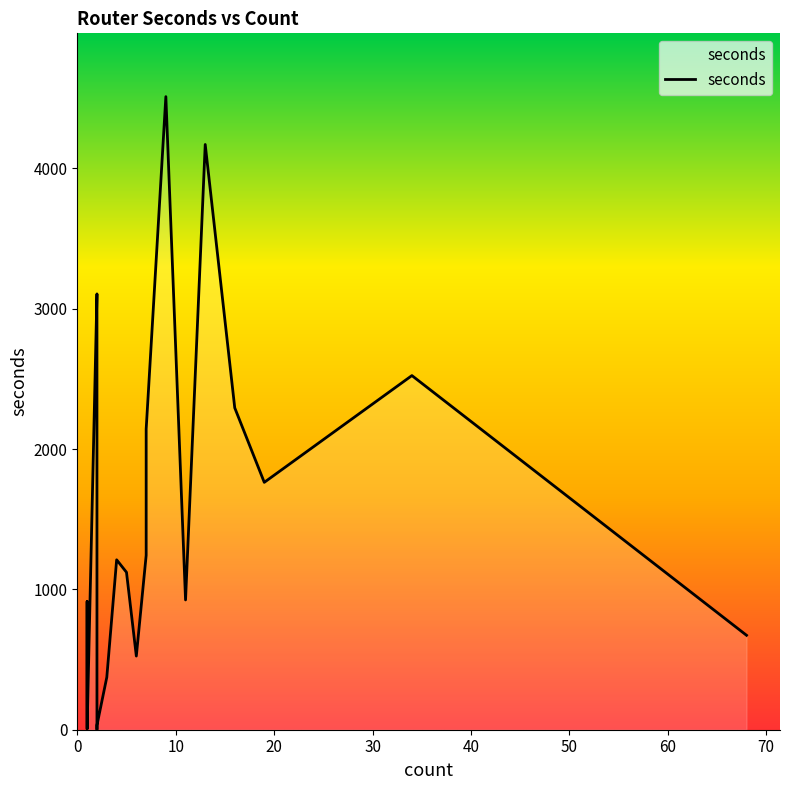

Rank the categories by value from highest to lowest.

9, 13, 2, 34, 2, 16, 7, 19, 7, 4, 5, 11, 1, 68, 6, 3, 2, 1, 1, 2